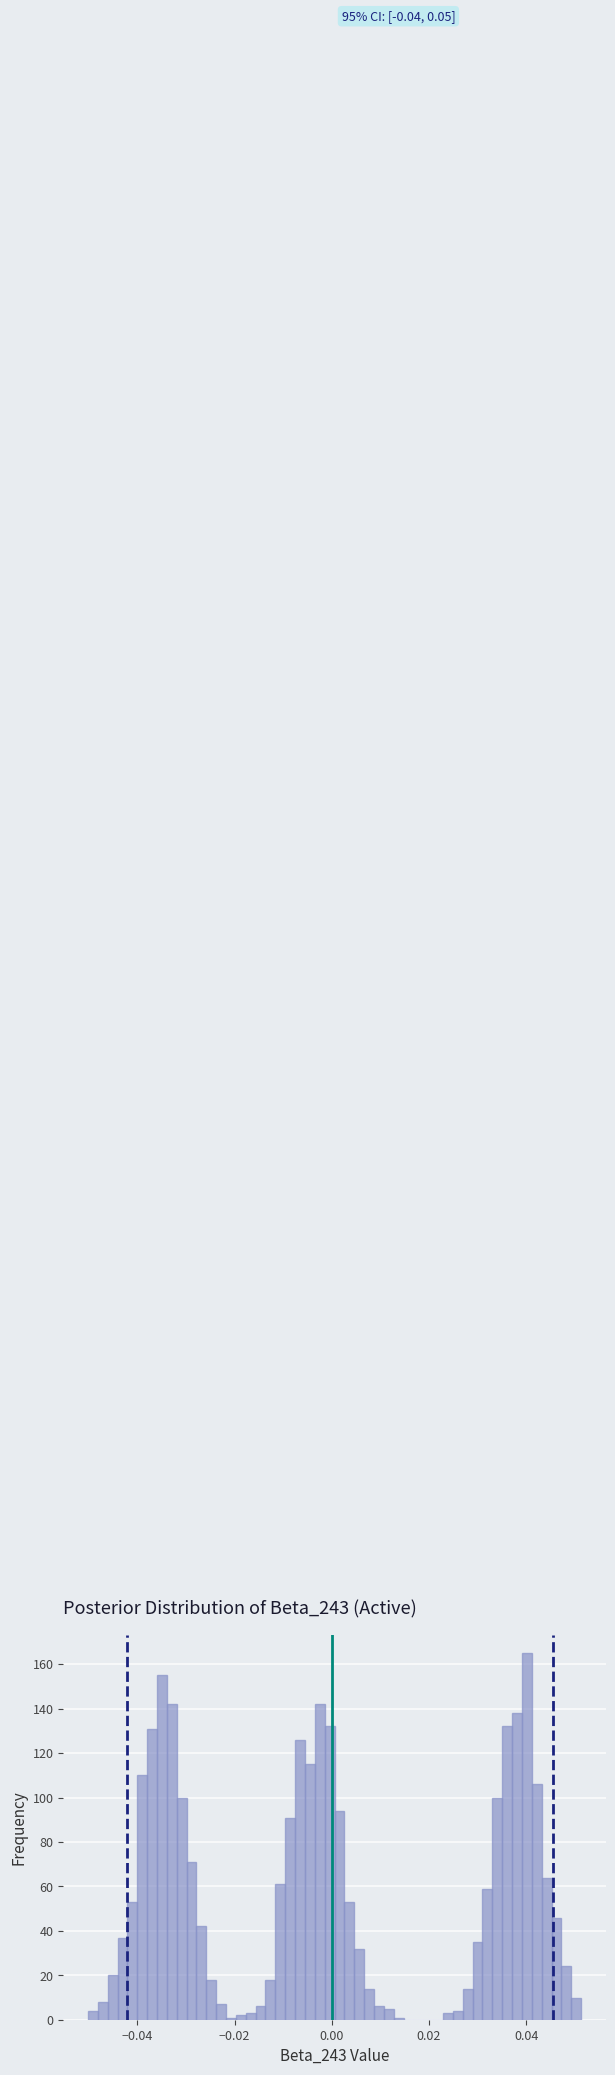

Read against the x-axis, roughly where is the centre of the tallest bar?

0.040